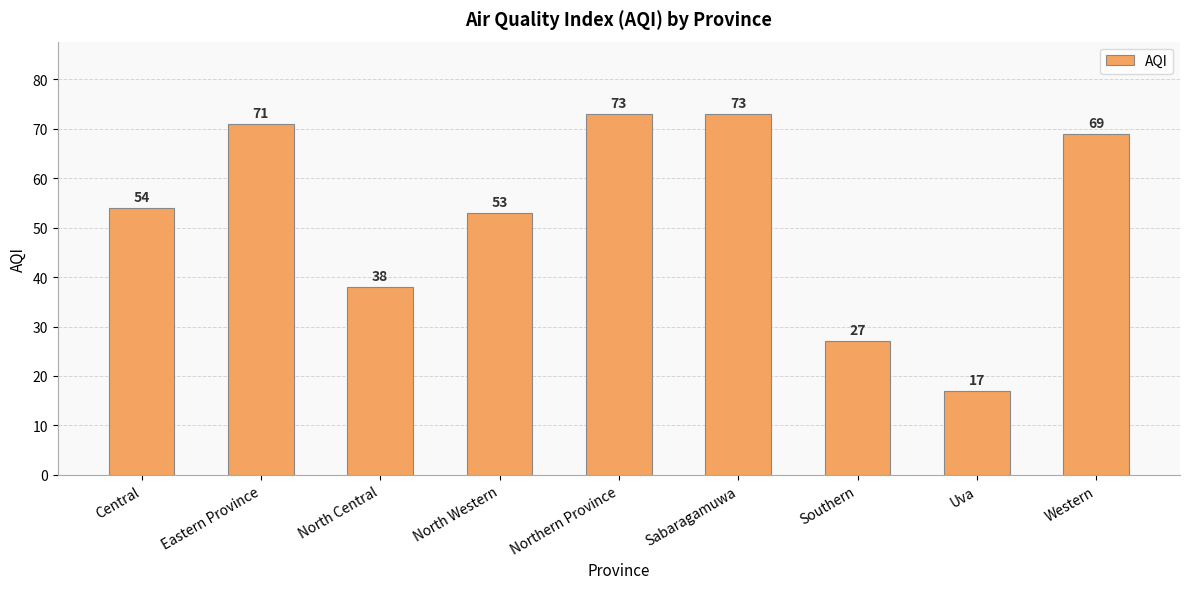

At which label is the value closest to 45?

North Central